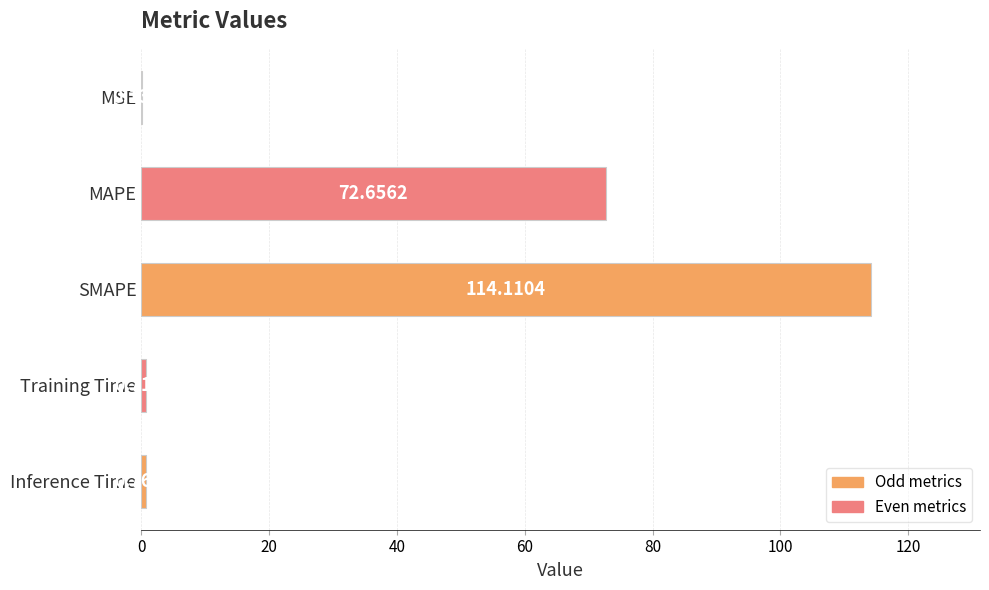

At which category does the chart reach its peak across all series?

SMAPE